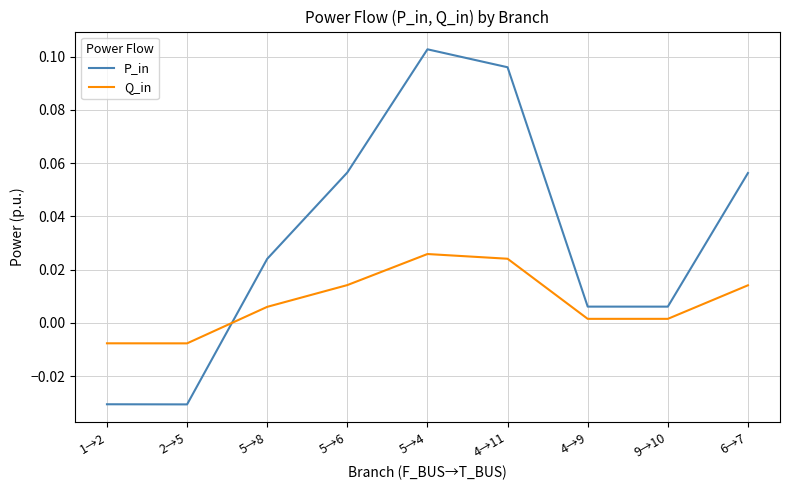

Rank the series at 5→8 from lowest to highest value.

Q_in, P_in